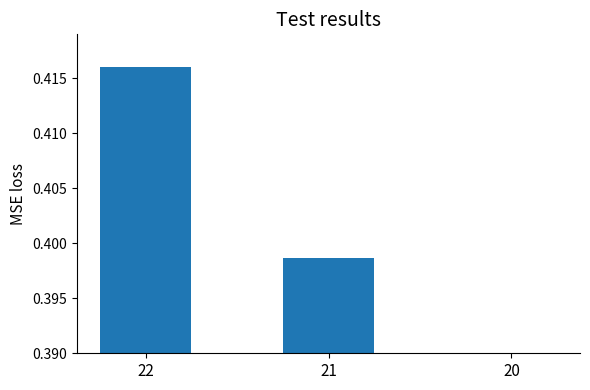

Is it true that the value at 20 is 0.7?

False